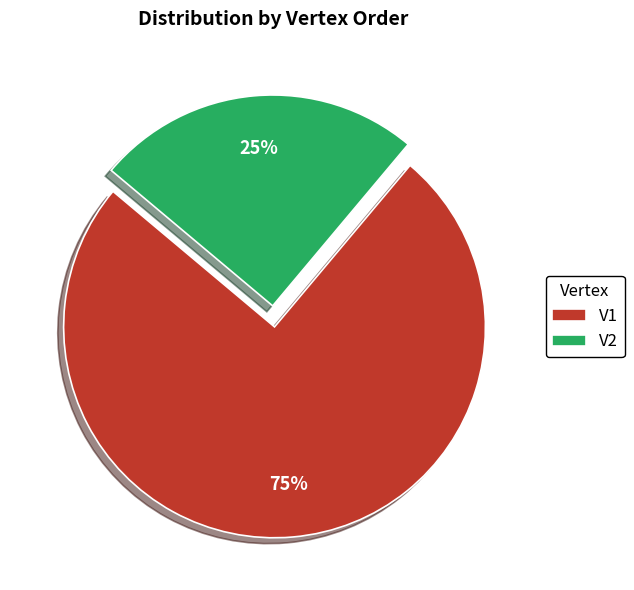

To the nearest percent, what is the difference between the largest and smallest slice percentages?

50%